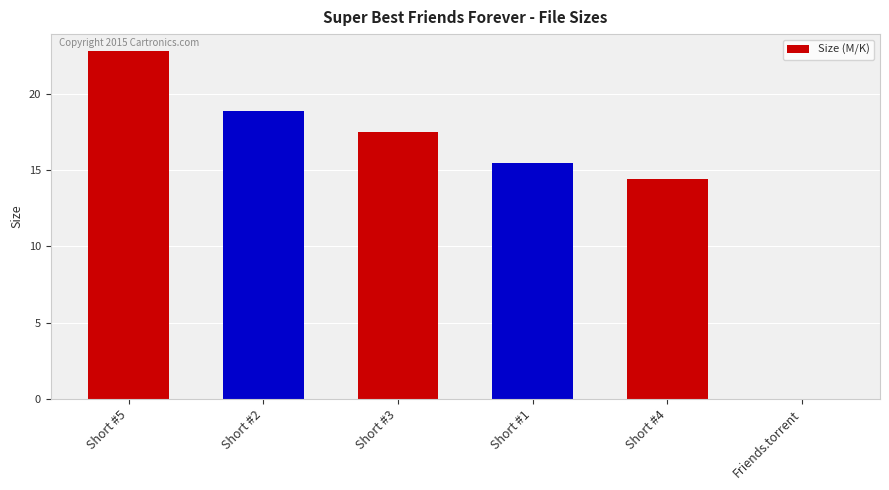

At which label is the value closest to 11?

Short #4